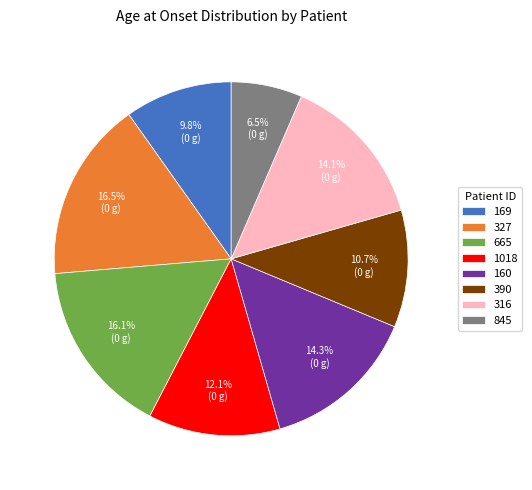

What percentage do 316 and 169 together represent?

23.9%